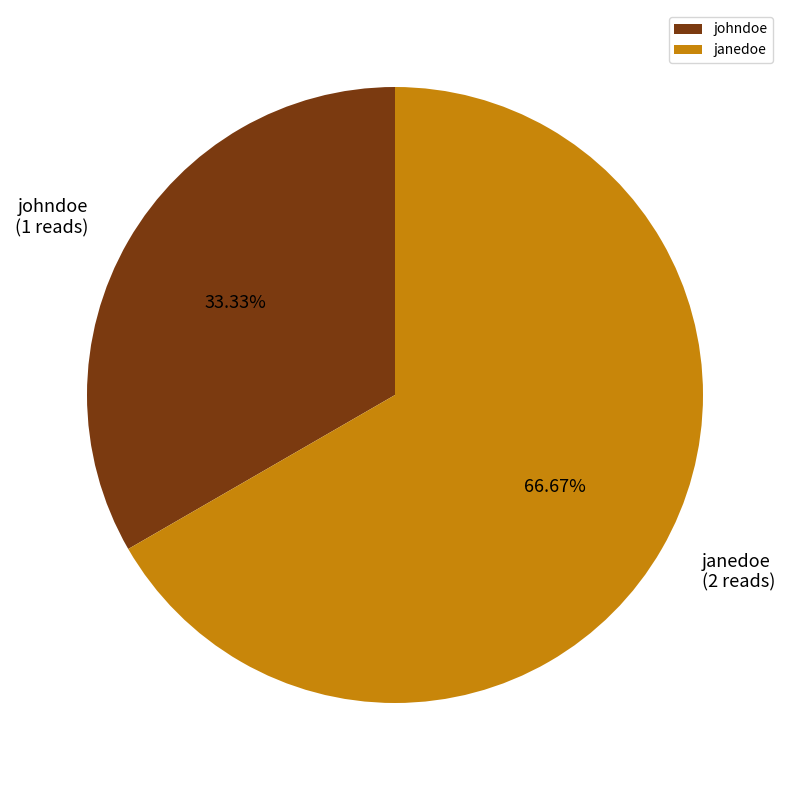

Rank the categories by value from highest to lowest.

janedoe, johndoe